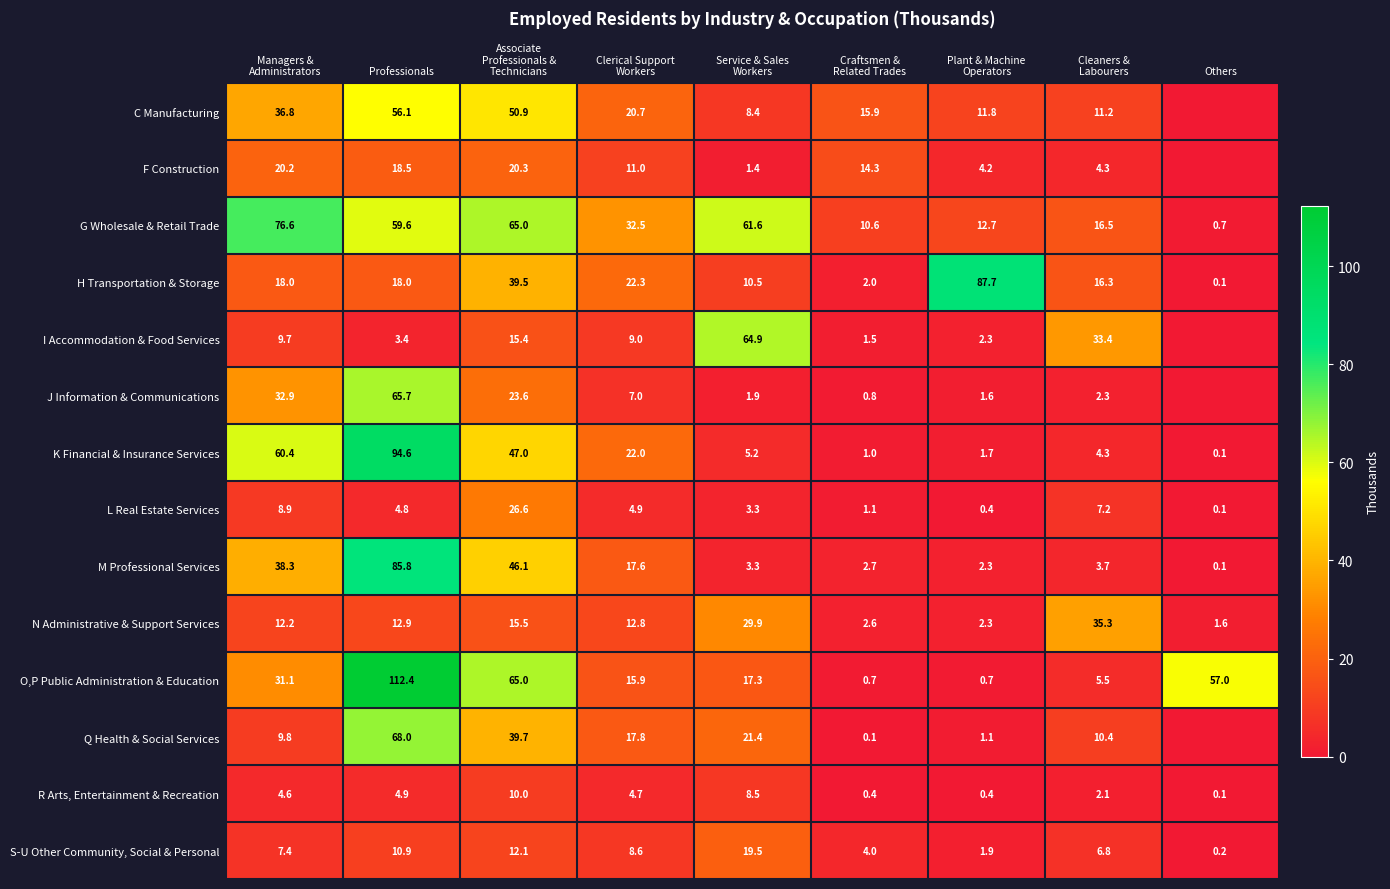

Is it true that G Wholesale & Retail Trade equals 0.7 at Others?

True